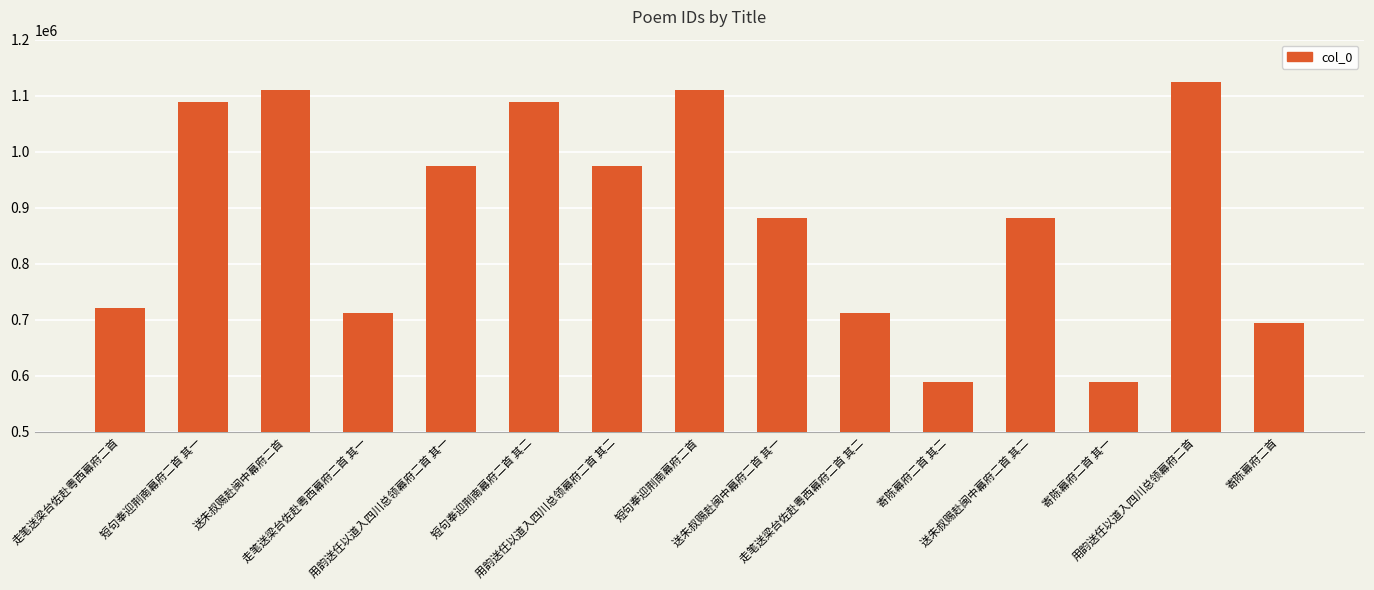

True or false: the data shows 1516418 at 用韵送任以道入四川总领幕府二首 其一.

False